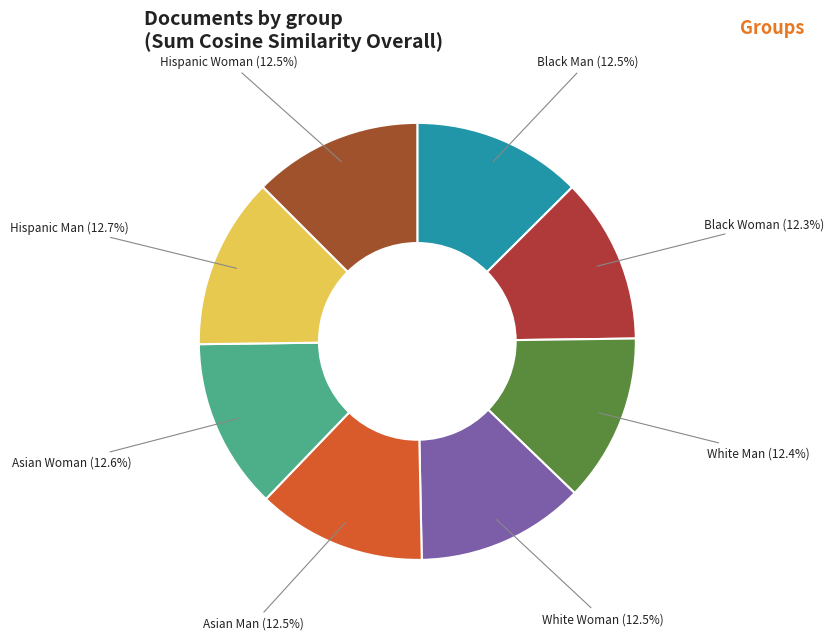

Which slice is the smallest?

Black Woman